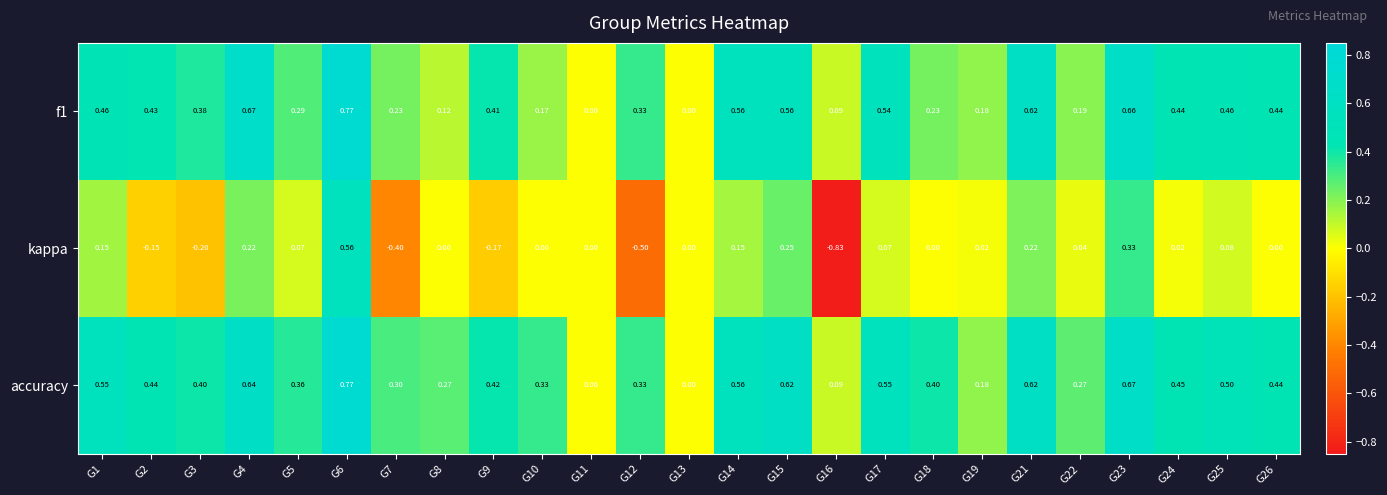

Which series changed the most between G1 and G16?

kappa